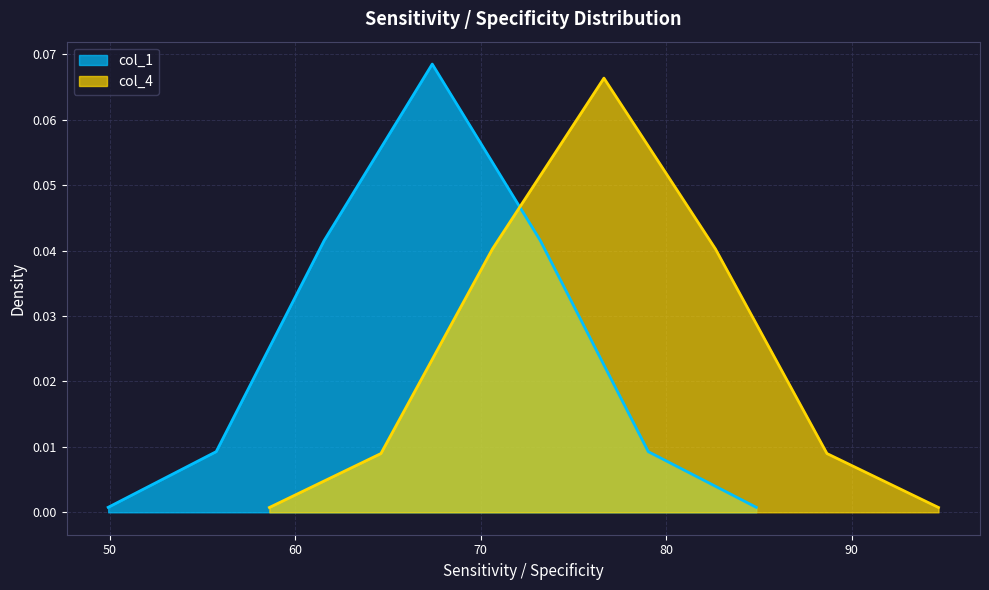

Which has a higher value, 84.86533 or 55.73978?

55.73978